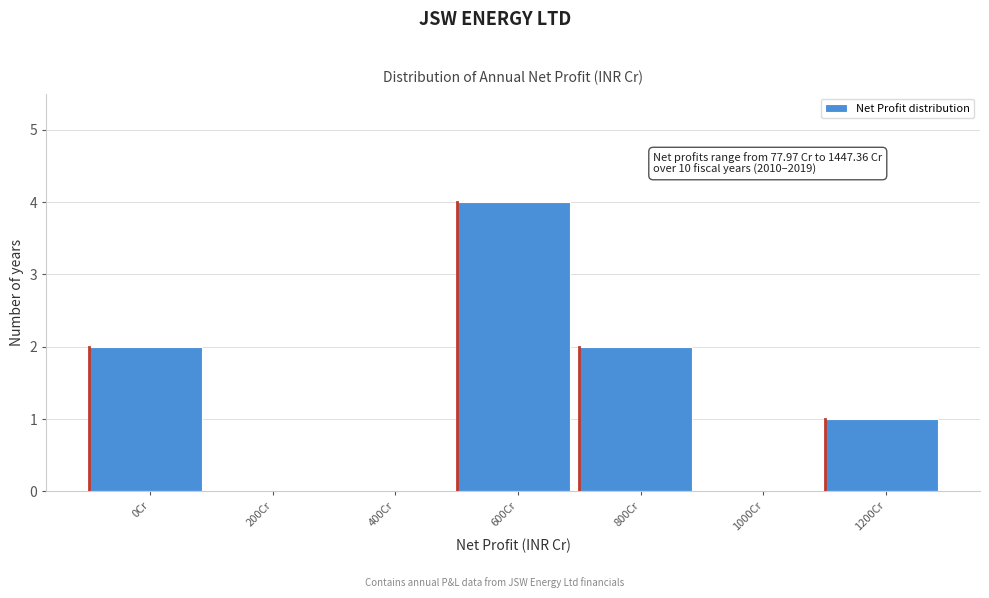

Reading right to left, list all the values displayed in this chart.

1200Cr=1	1000Cr=0	800Cr=2	600Cr=4	400Cr=0	200Cr=0	0Cr=2